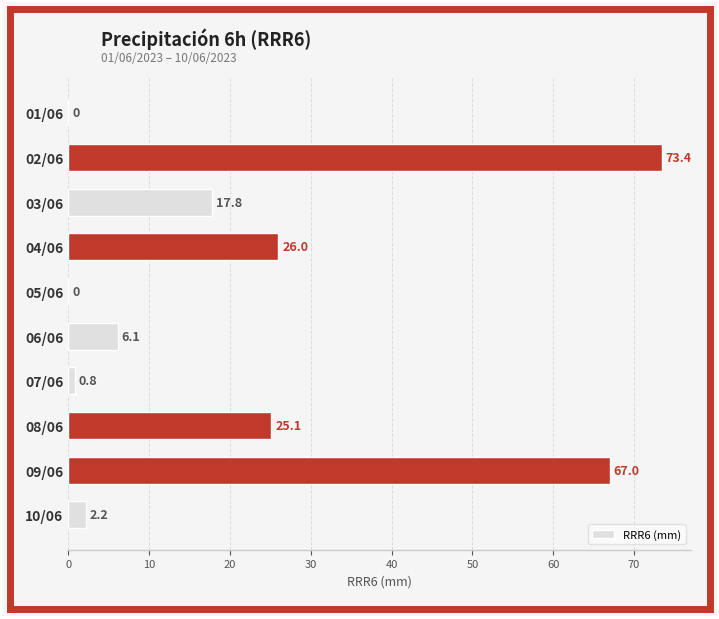

At which label is the value closest to 36?

04/06